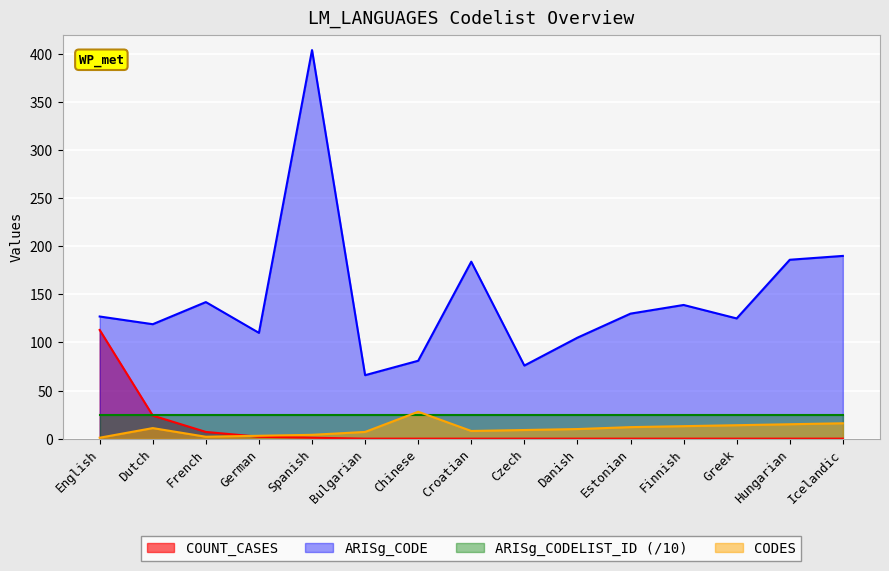

True or false: CODES has more than 0 interior local peaks.

True